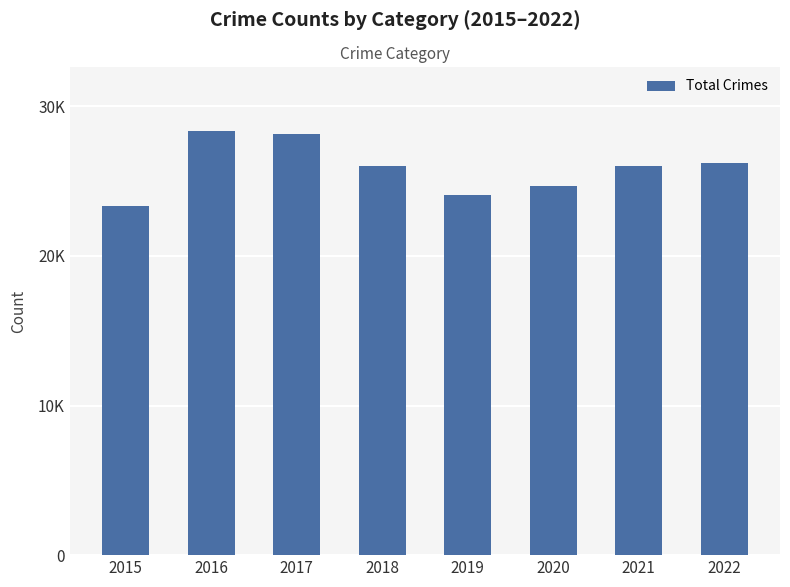

Reading left to right, extract all data points from this chart.

2015=23311	2016=28371	2017=28147	2018=26001	2019=24078	2020=24690	2021=26008	2022=26214